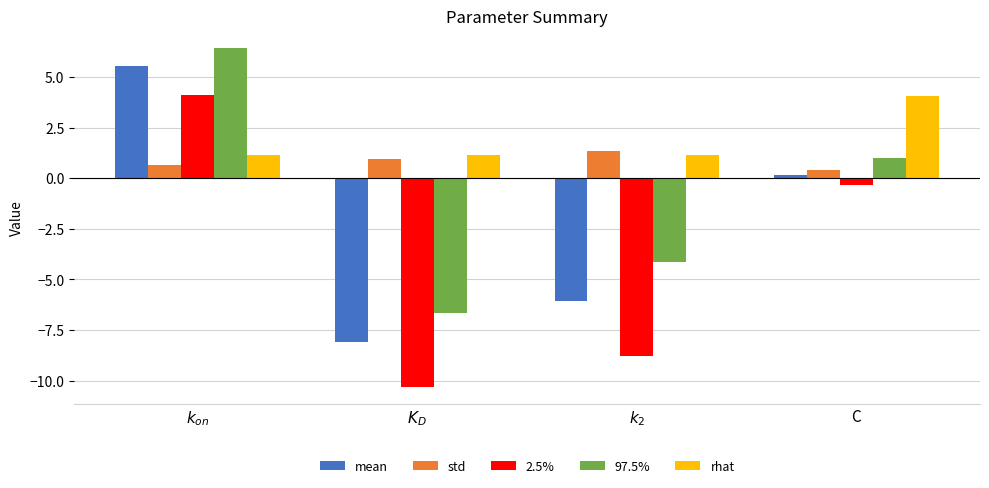

At which category is the sum across all series the highest?

$k_{on}$